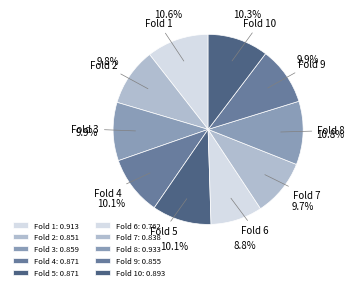

Combined, do Fold 1 and Fold 3 account for over 50%?

No